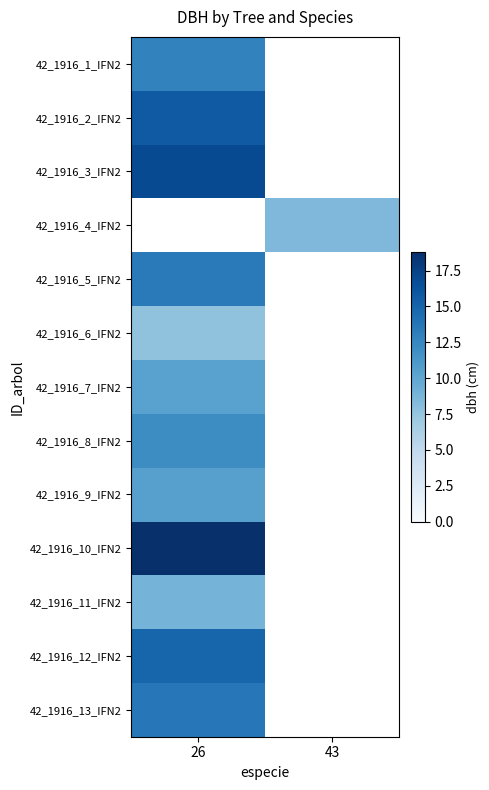

How many data points does each series have?

2